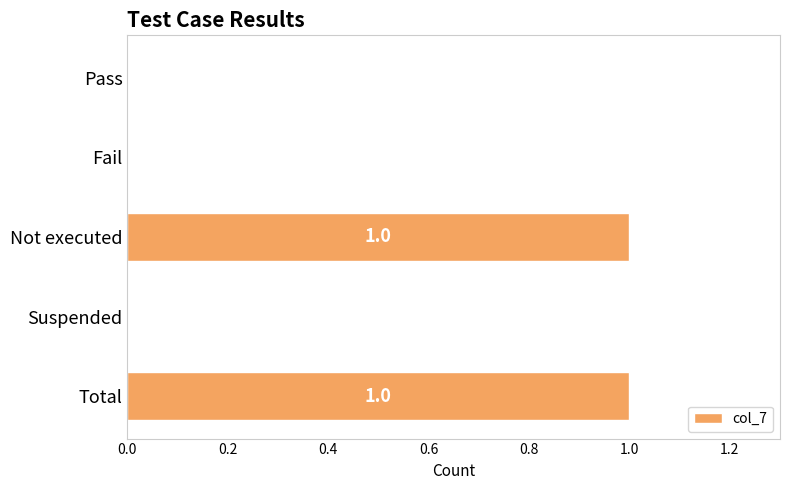

The value at Pass is 0. True or false?

True